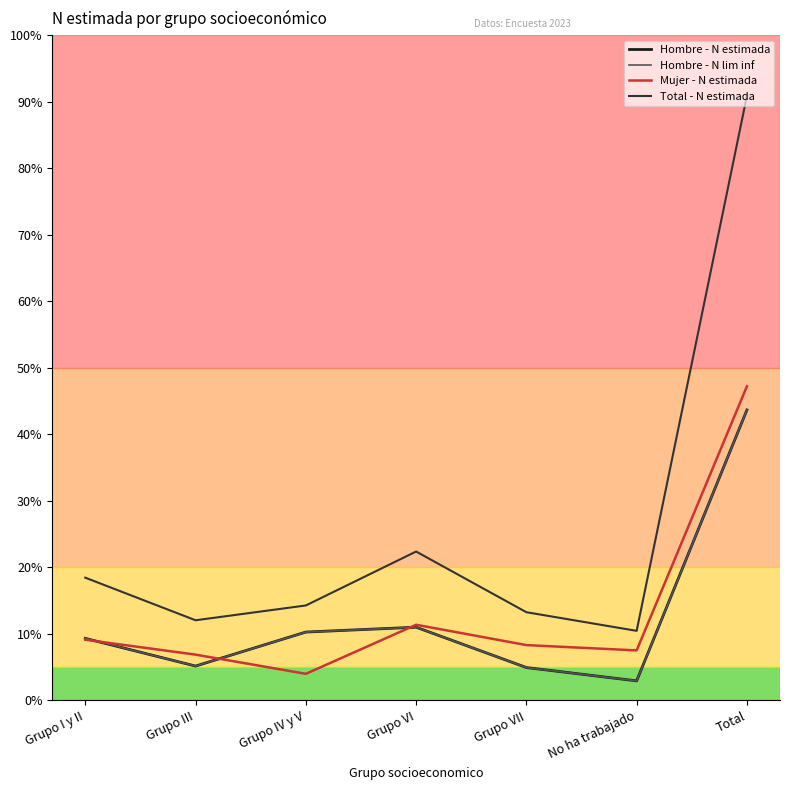

How many distinct data groups are displayed?

4